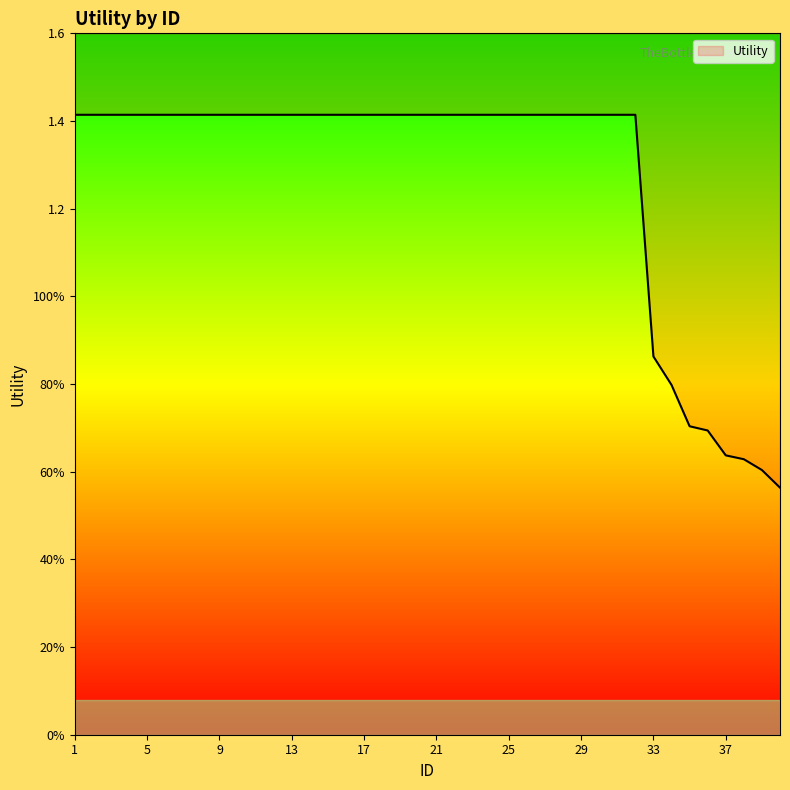

How many lines are shown in the chart?

1